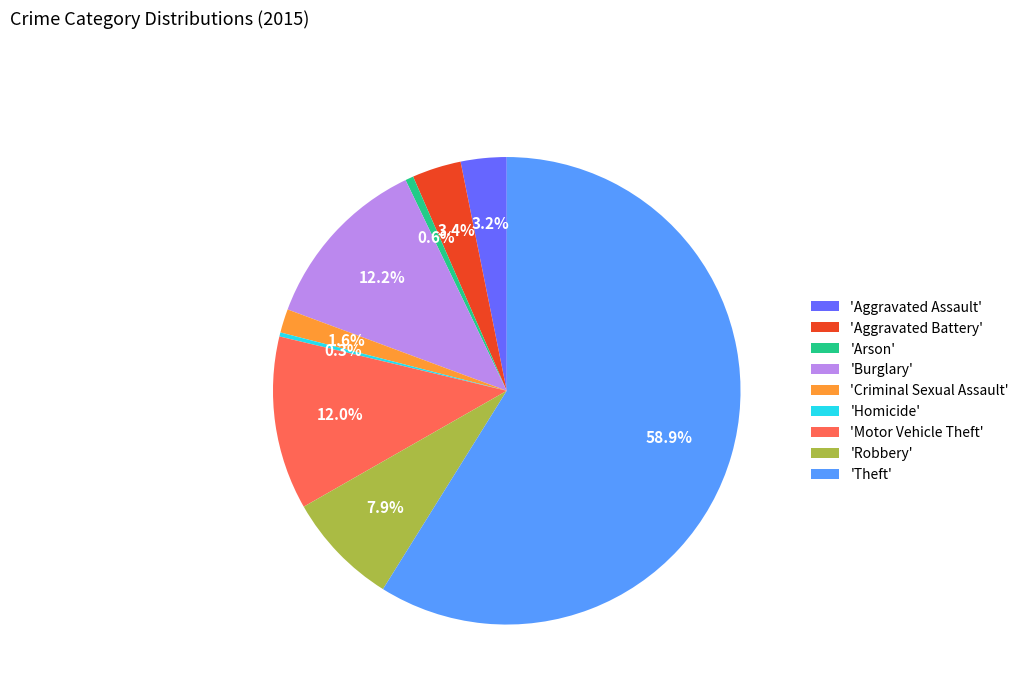

Do 'Motor Vehicle Theft' and 'Aggravated Battery' together represent more than half of the pie?

No